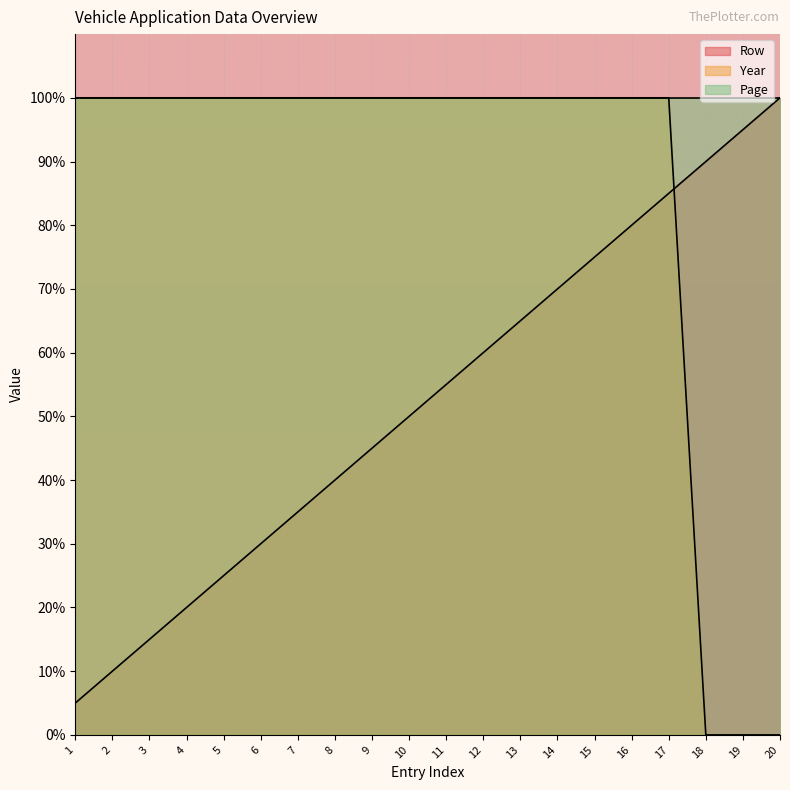

What is the difference between the highest and lowest values at 6?

70.0